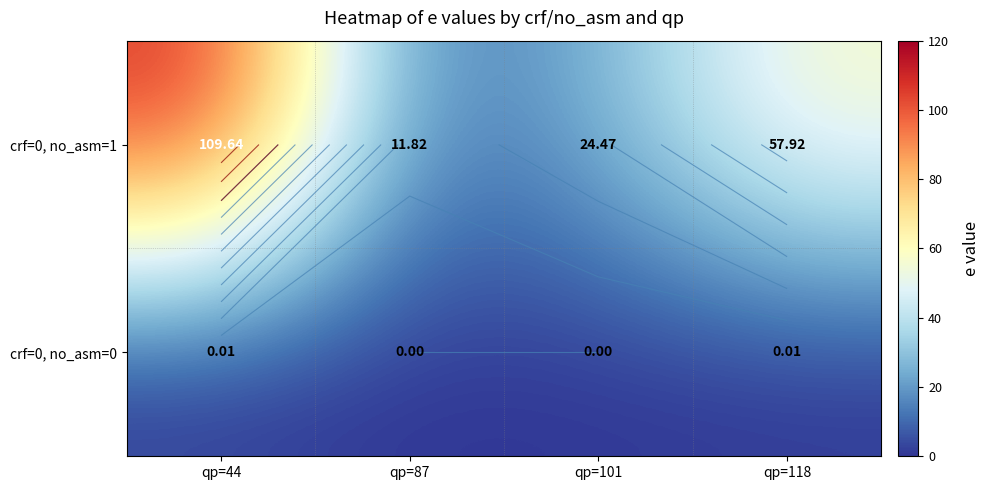

True or false: crf=0, no_asm=1 has a value of 2.5 at qp=87.

False